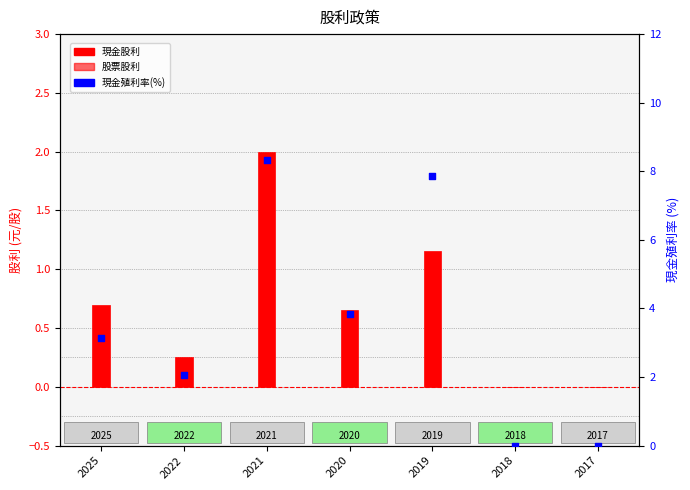

What is the total value across all series at 2019?

9.0